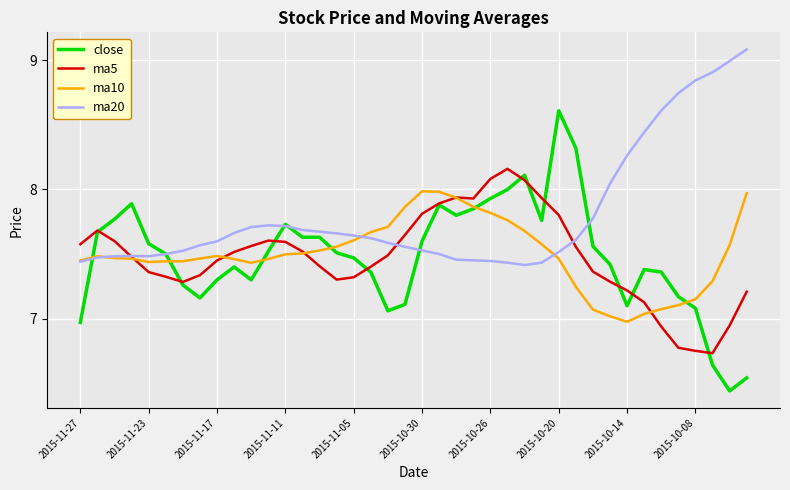

Rank the series by their maximum value, from lowest to highest.

ma10, ma5, close, ma20